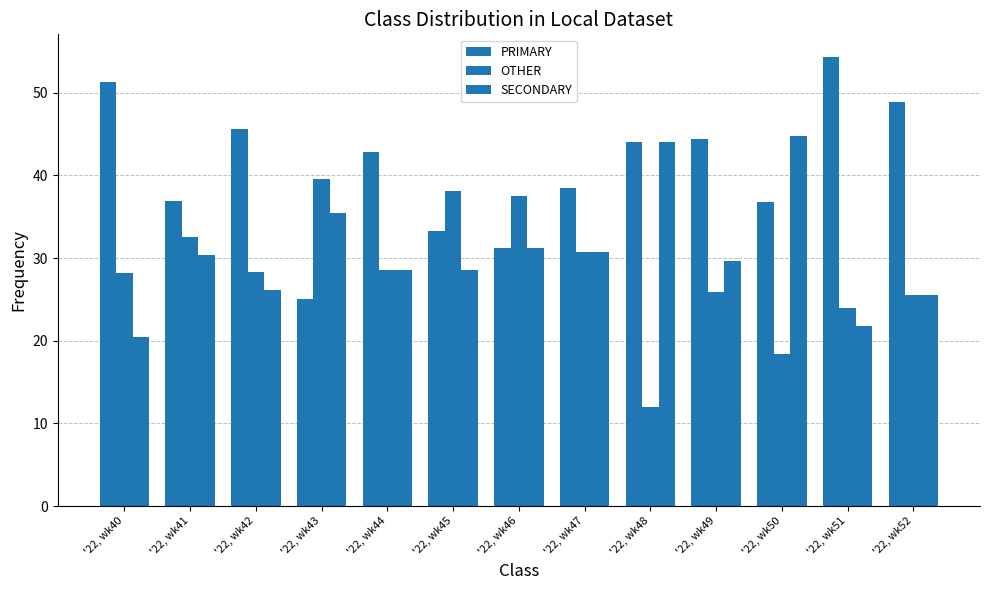

At how many categories does at least one series exceed 19?

13